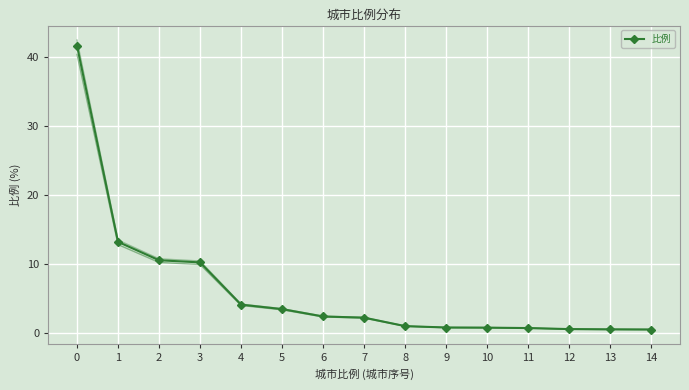

How many series are shown in this chart?

1